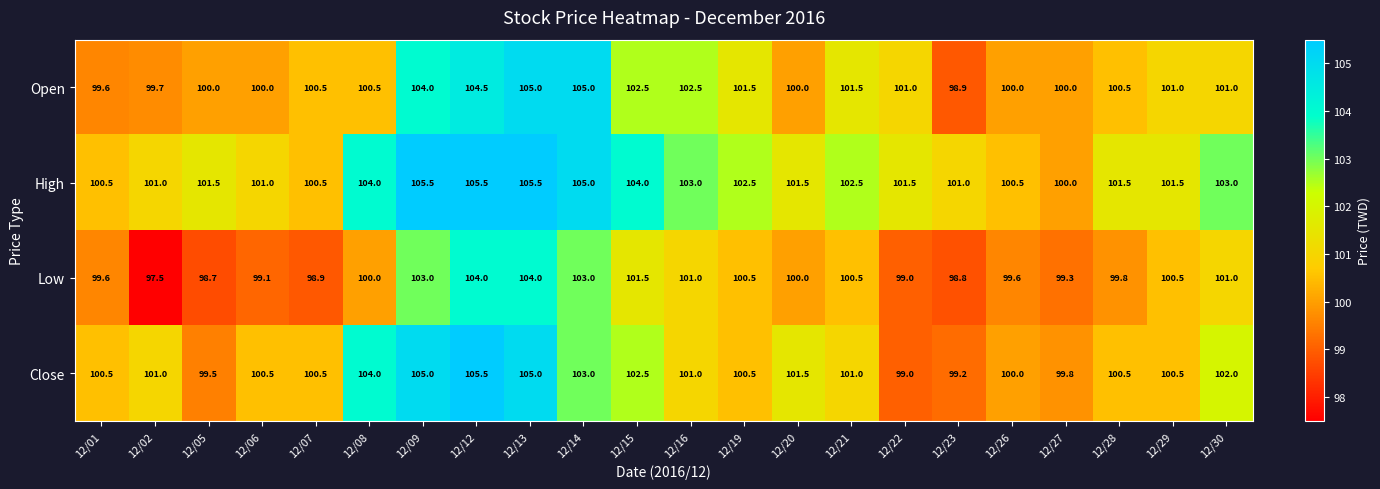

What is the sum of all High values?

2252.5